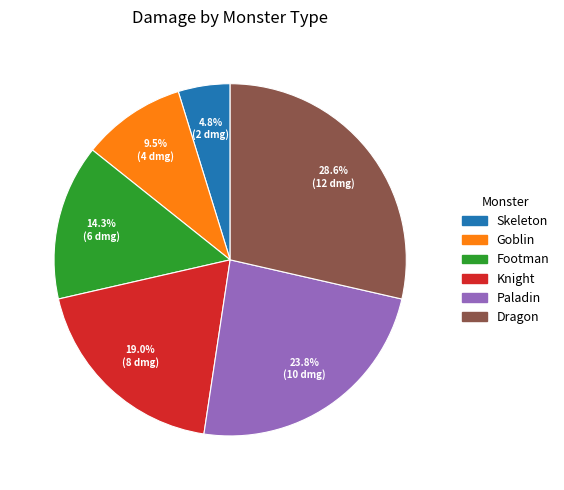

What is the total percentage of Dragon and Goblin?

38.1%